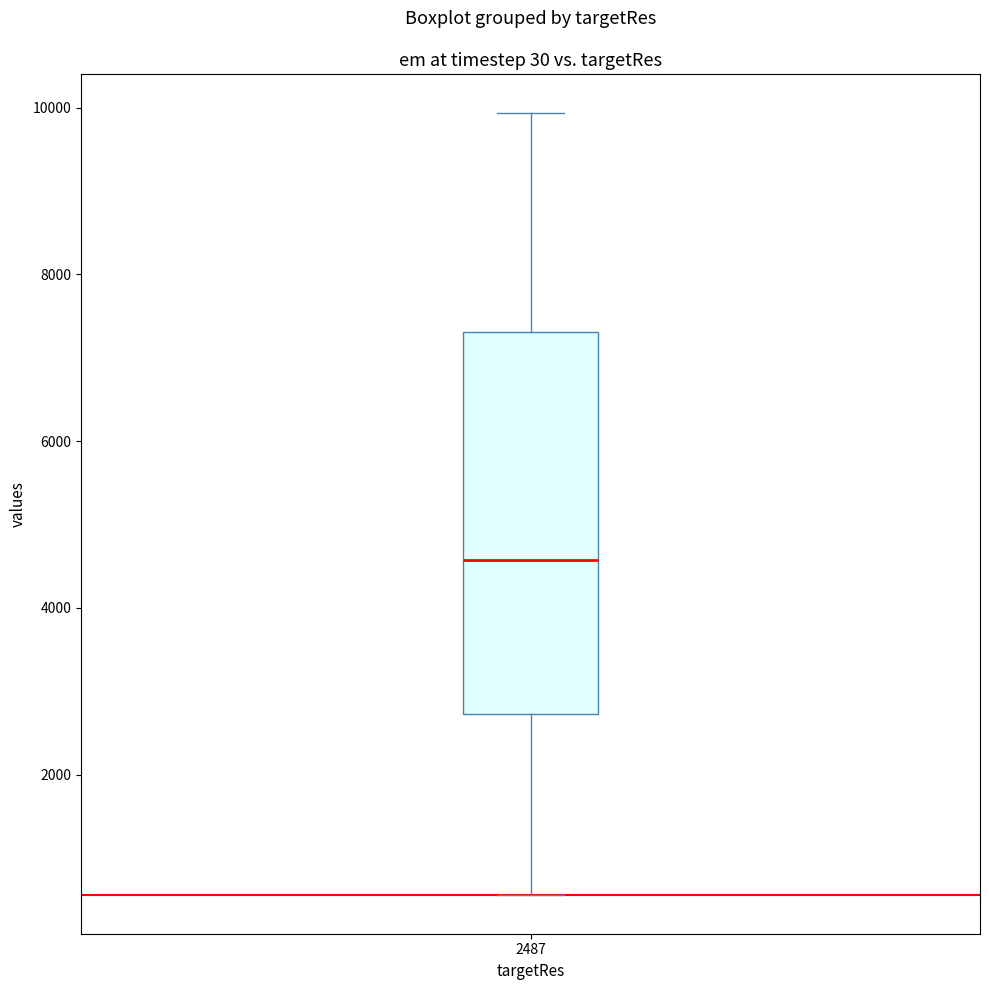

Read this box plot against the y-axis: the position of the median line, the range covered by the box, and the ends of both whiskers. The values are not printed on the chart, so give them approximately, as read against the axis.

median 4600, box 2800 to 7400, whiskers 600 to 10000